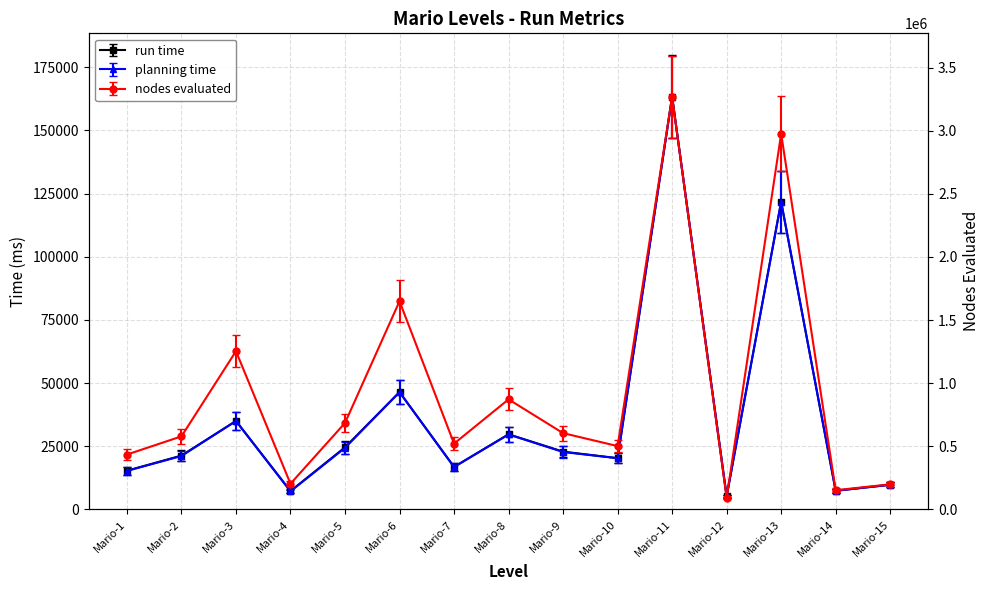

Which series has the largest range (max minus min)?

nodes evaluated